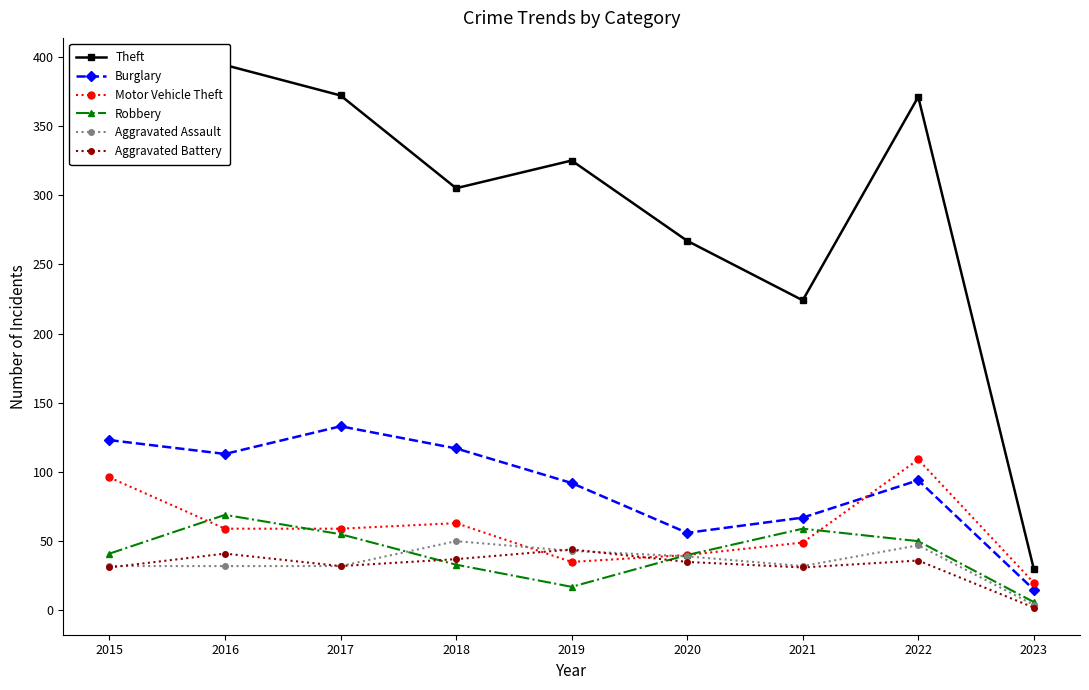

What is the total value across all series at 2022?

707